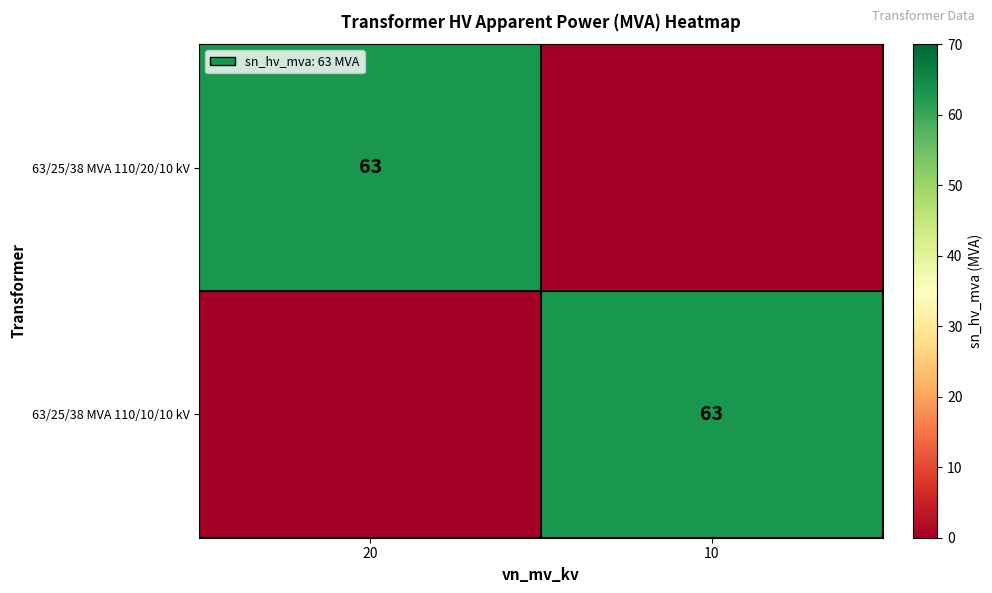

The value of 63/25/38 MVA 110/20/10 kV at 20 is 63. True or false?

True